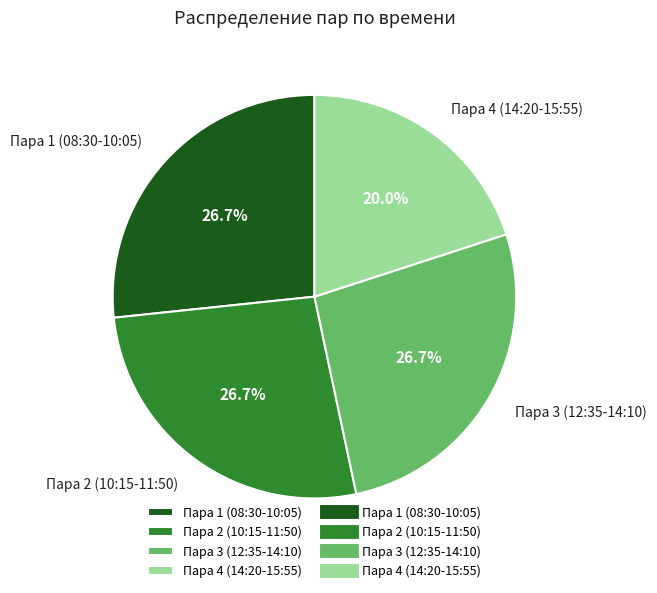

Does Пара 4 (14:20-15:55) account for over 50% of the chart?

No